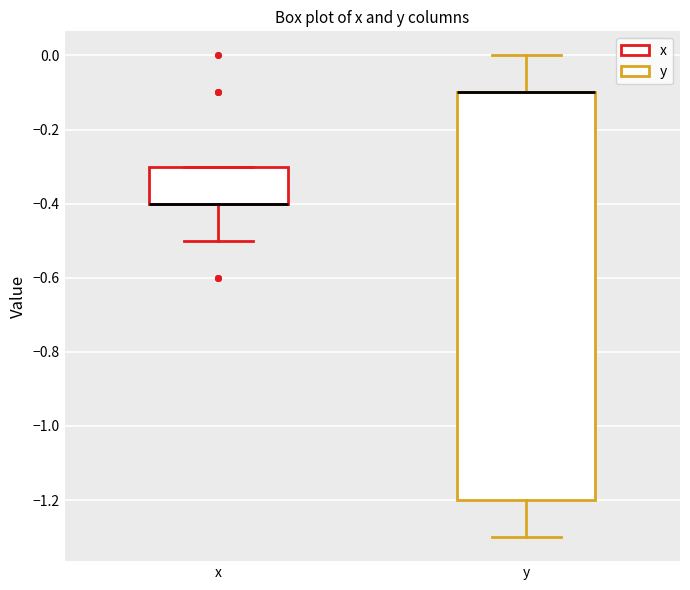

Where is the lower edge of the box for x on the y-axis? The values are not printed on the chart, so give them approximately, as read against the axis.

-0.4